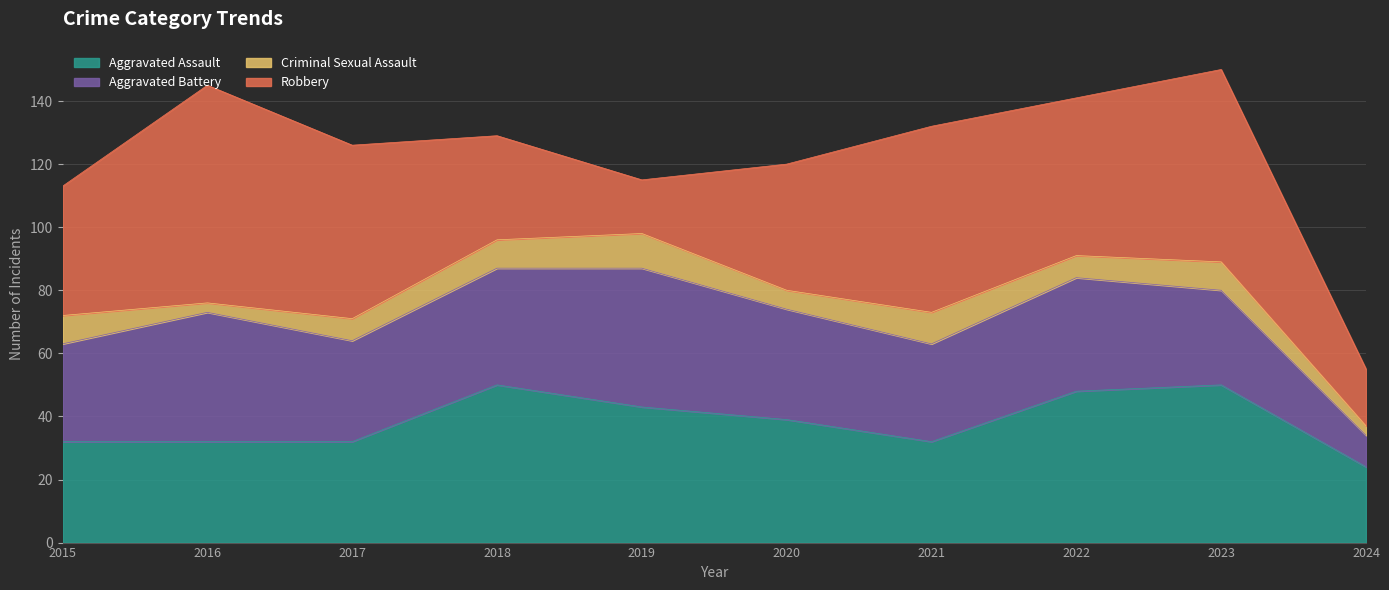

At 2020, list the series in order from largest to smallest.

Robbery, Aggravated Assault, Aggravated Battery, Criminal Sexual Assault